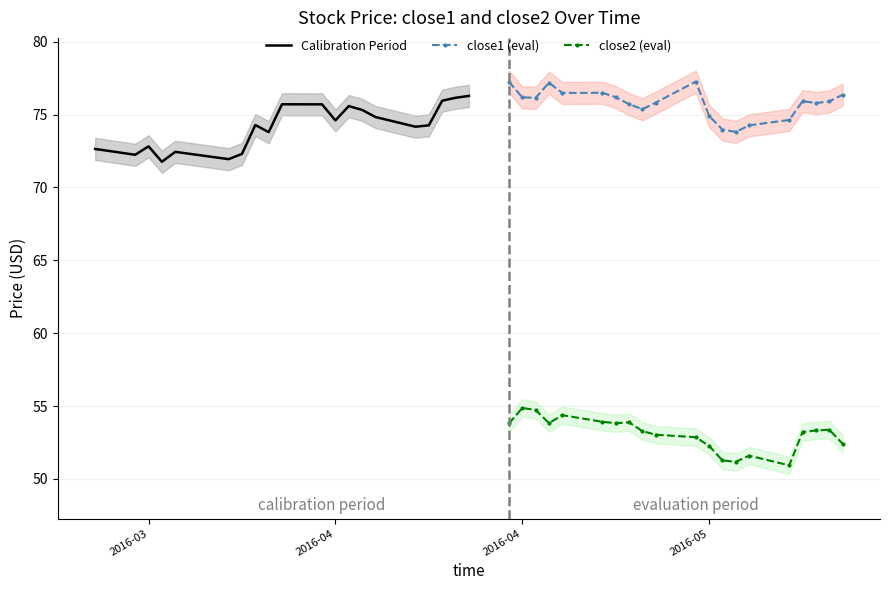

True or false: close1 (eval) has more than 1 points higher than both neighbors.

True